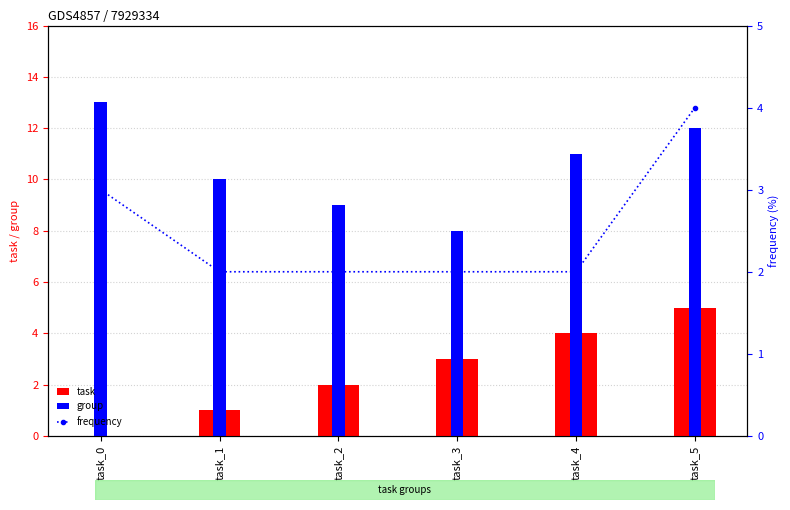

Which series changed the most between task_1 and task_4?

task